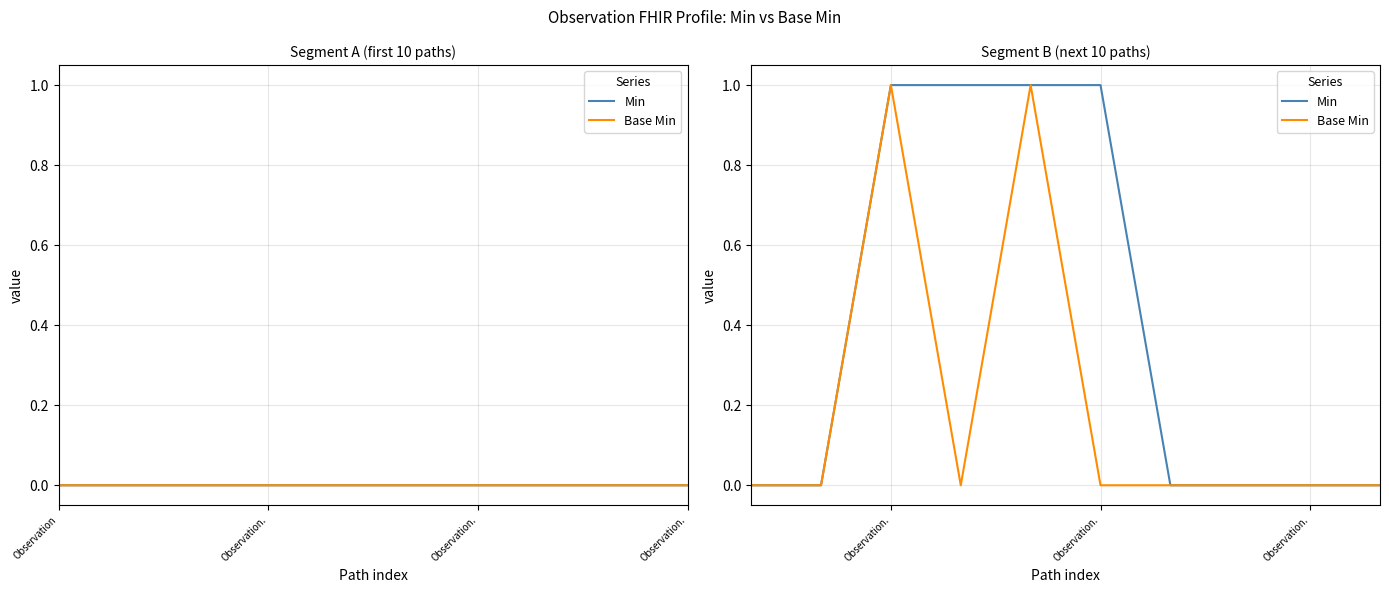

At Observation., list the series in order from smallest to largest.

Min, Base Min